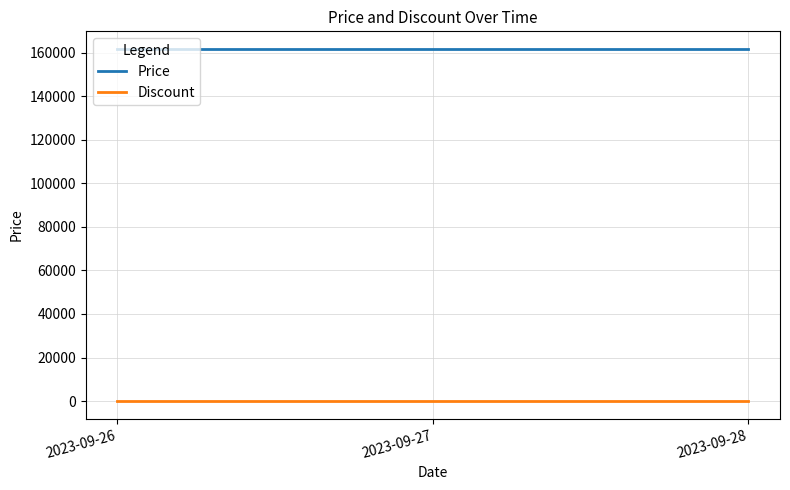

Rank the series at 2023-09-28 from lowest to highest value.

Discount, Price